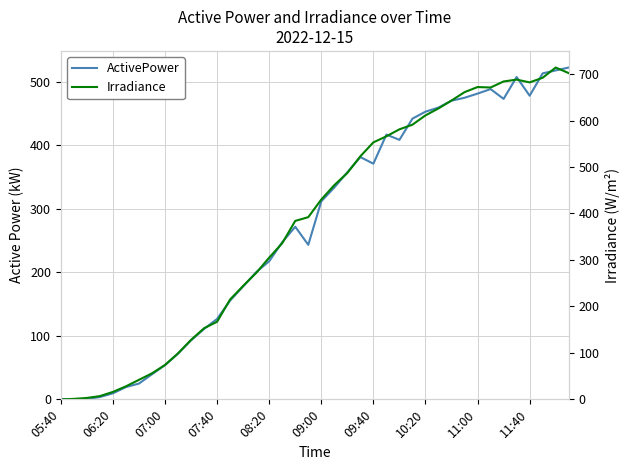

Between 16 and 23, which is larger?

23